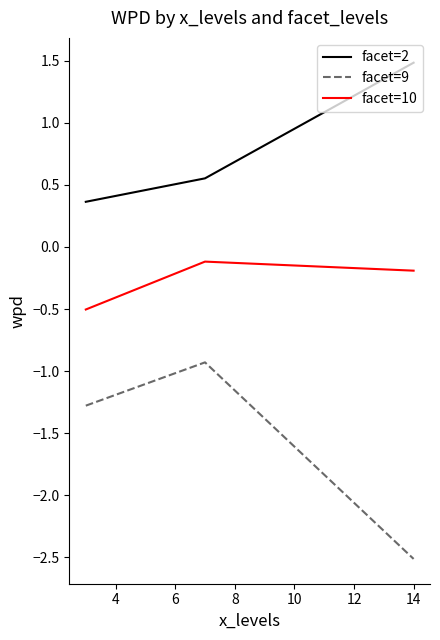

Which series has the largest range (max minus min)?

facet=9